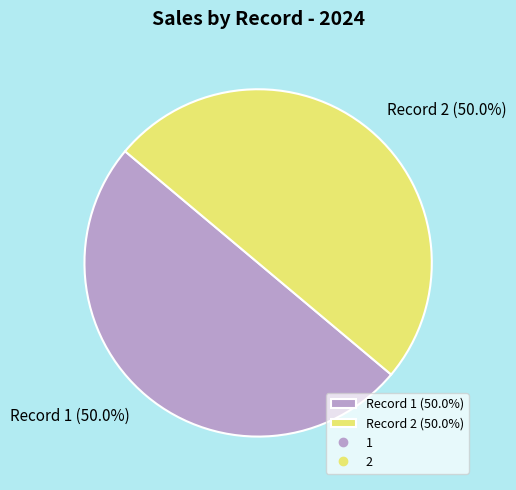

How much of the chart is everything except Record 2 (50.0%)?

50.0%